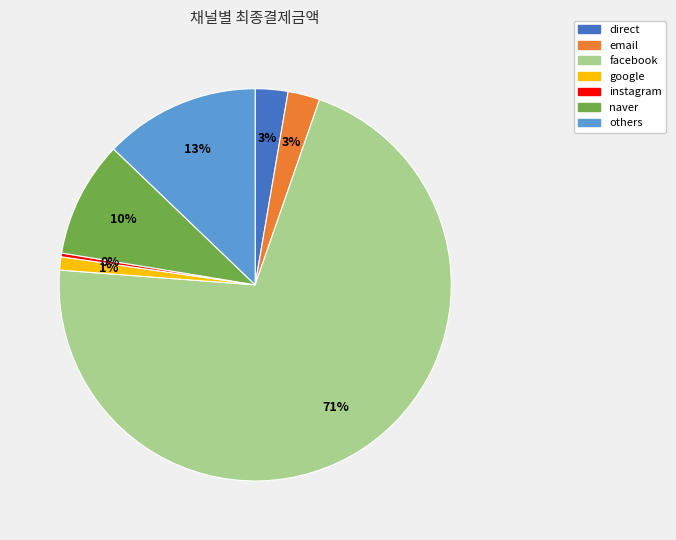

True or false: email accounts for 3% of the total.

True